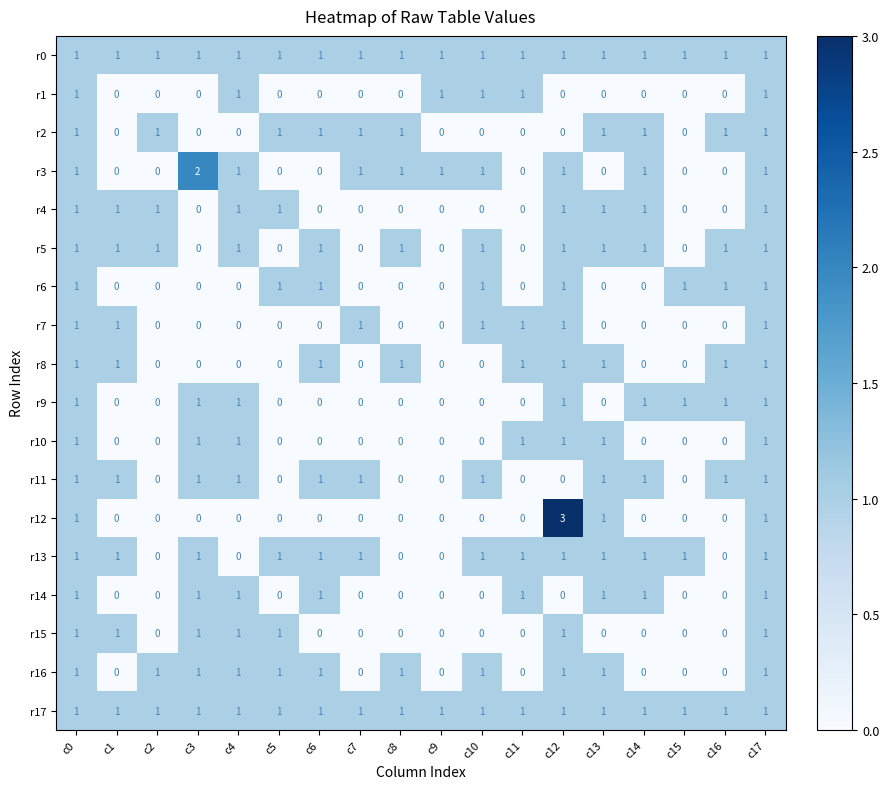

At how many categories does at least one series exceed 0?

18